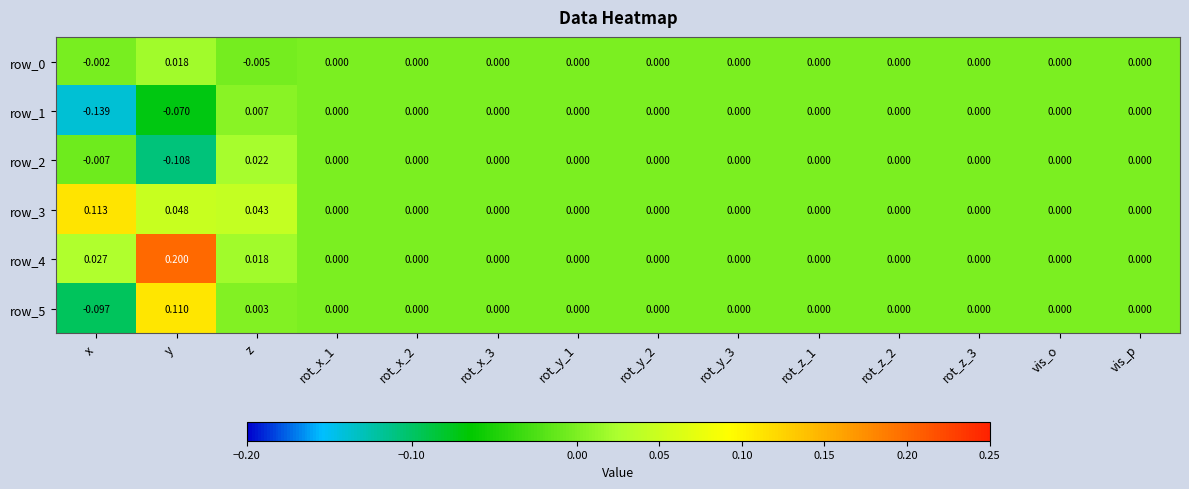

Is the value of row_3 at rot_x_2 greater than the value of row_5 at x?

Yes